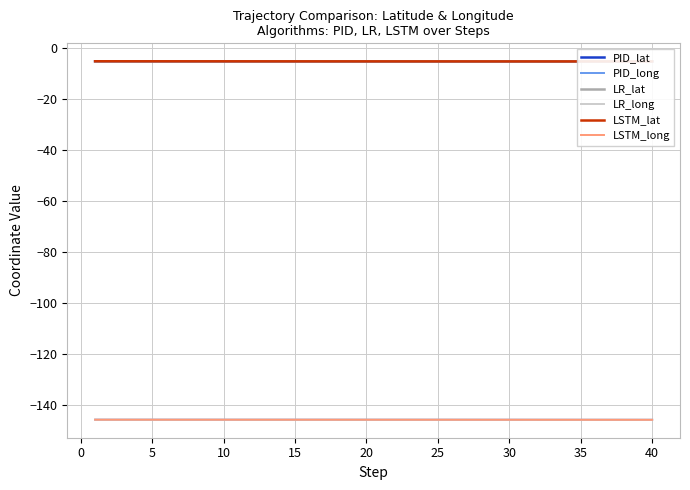

Does the chart display data point markers on the line(s)?

No